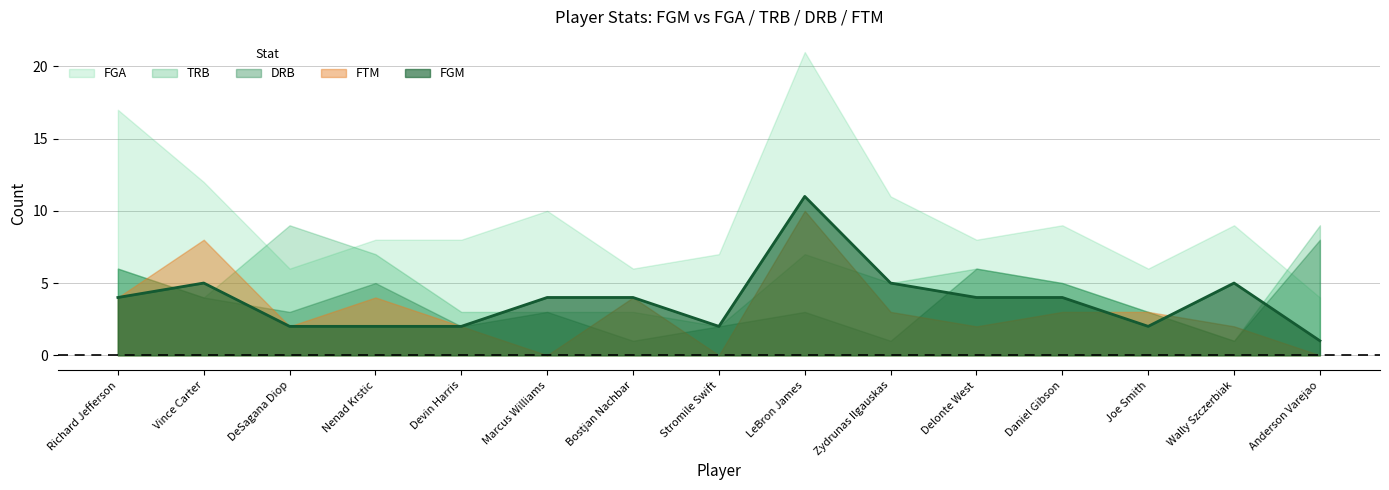

At which label is FGA closest to 12?

Vince Carter